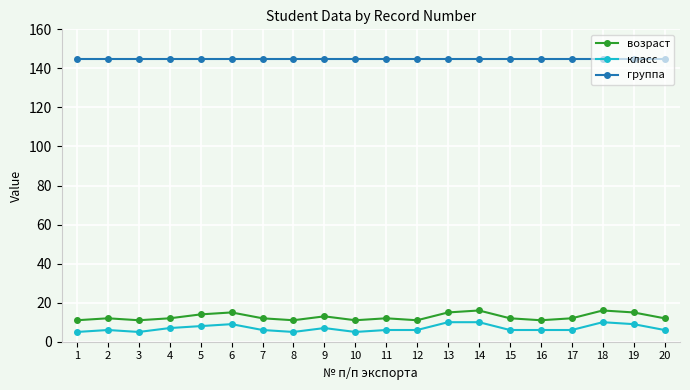

True or false: группа and возраст cross at least once.

False